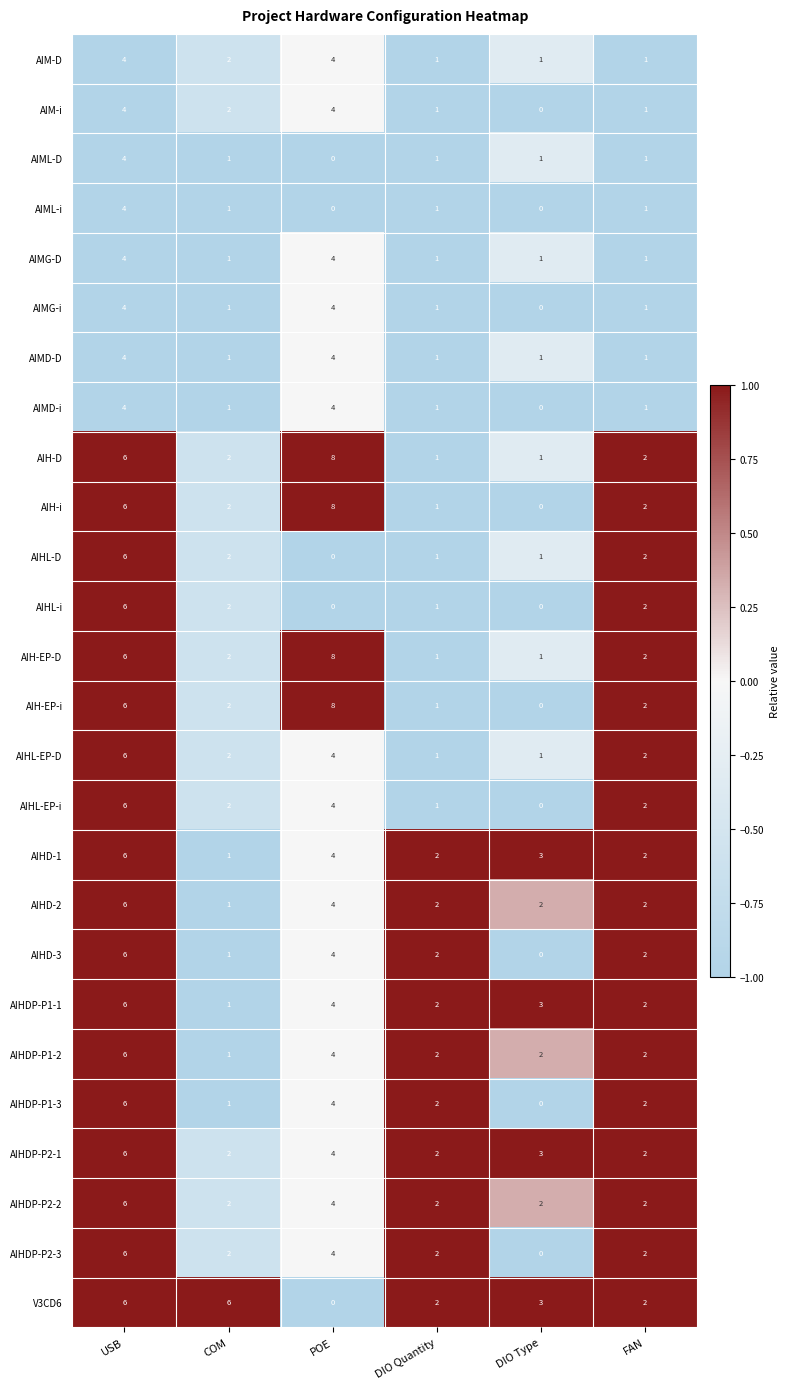

How many AIHDP-P1-3 values are between 1 and 4?

4